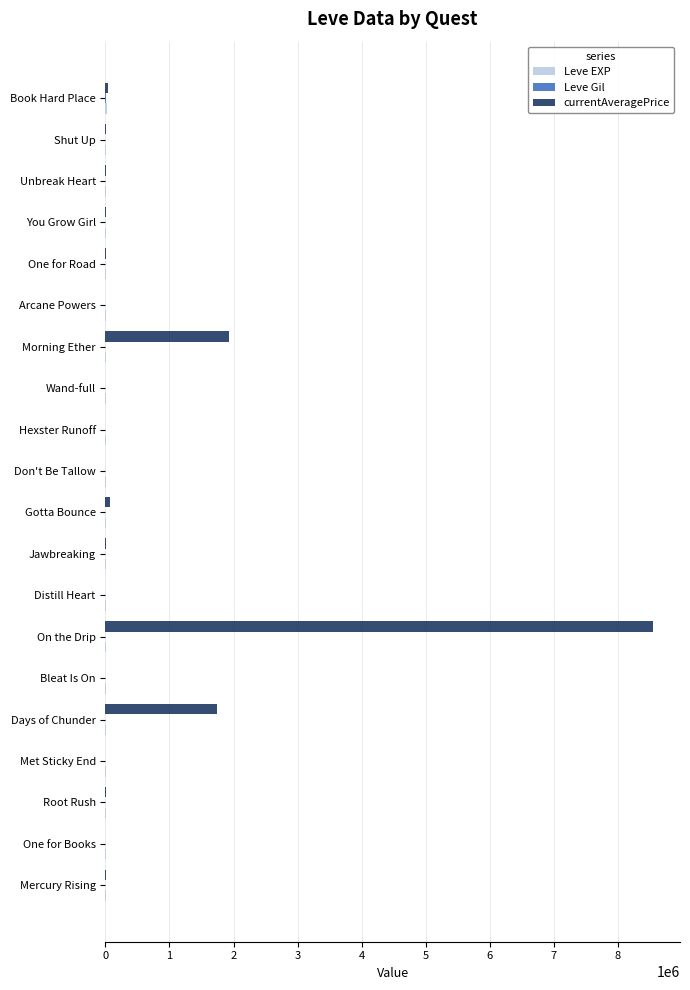

At which category is the sum across all series the highest?

On the Drip